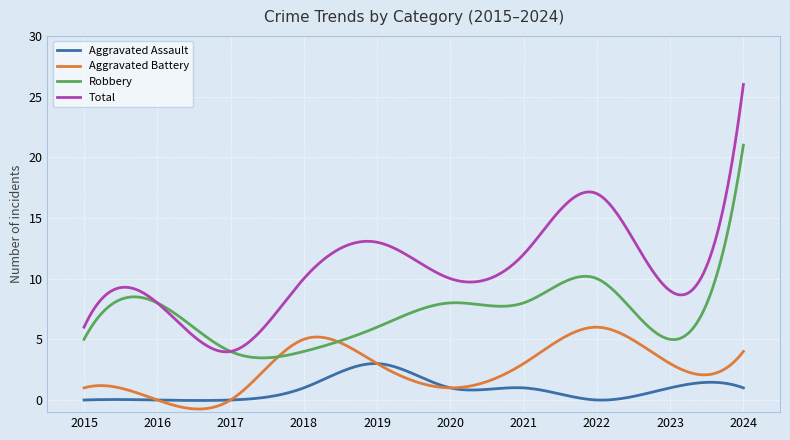

True or false: Aggravated Battery and Total intersect in this chart.

False